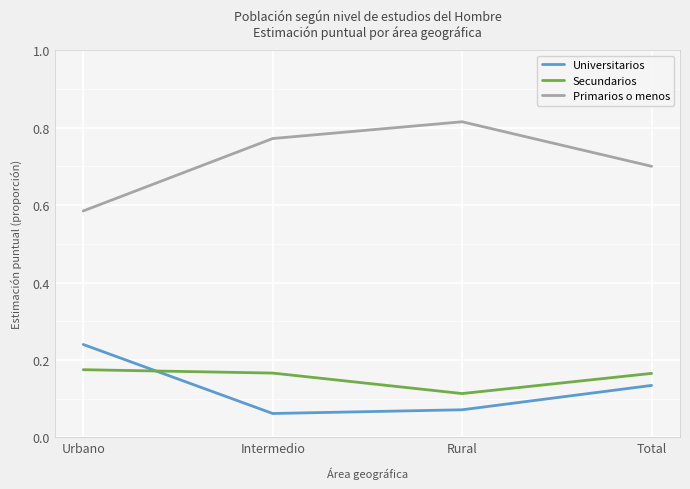

What position from the left is Urbano?

1